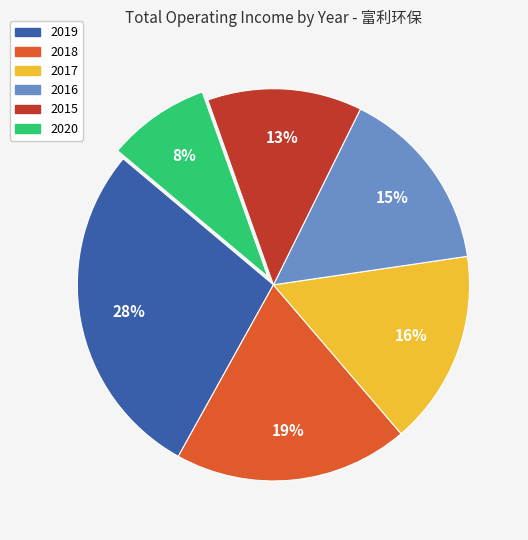

True or false: 2020 accounts for 8% of the total.

True